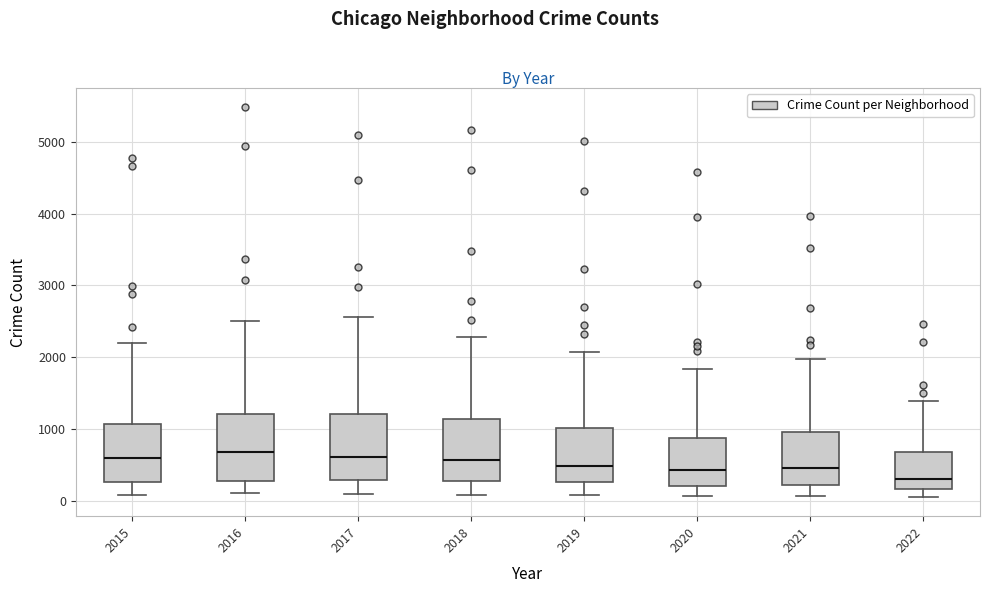

Reading left to right, read every box against the y-axis: the position of its median line, the range the box covers, and the ends of its whiskers. The values are not printed on the chart, so give them approximately, as read against the axis.

2015: median 600, box 300 to 1100, whiskers 100 to 2200
2016: median 700, box 300 to 1200, whiskers 100 to 2500
2017: median 600, box 300 to 1200, whiskers 100 to 2600
2018: median 600, box 300 to 1100, whiskers 100 to 2300
2019: median 500, box 300 to 1000, whiskers 100 to 2100
2020: median 400, box 200 to 900, whiskers 100 to 1800
2021: median 500, box 200 to 1000, whiskers 100 to 2000
2022: median 300, box 200 to 700, whiskers 100 to 1400